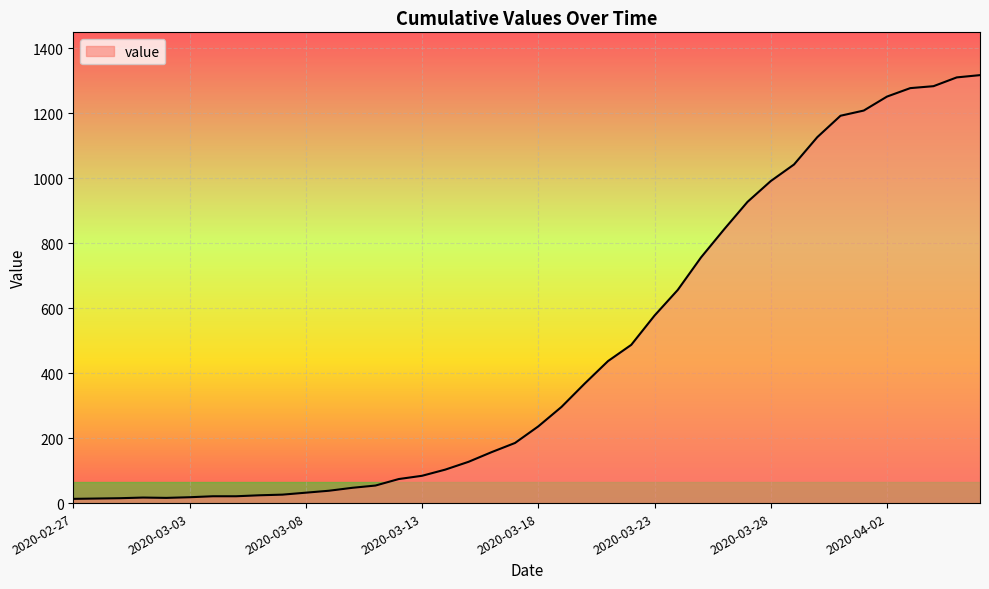

What is the maximum value shown in the chart?

1317